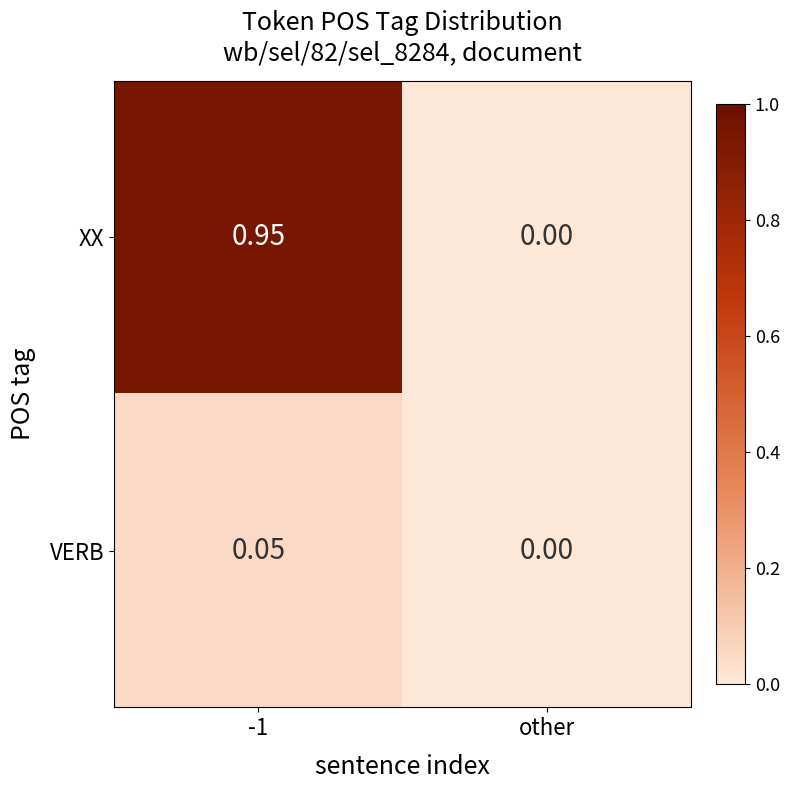

Where is XX nearest to the value 0?

other